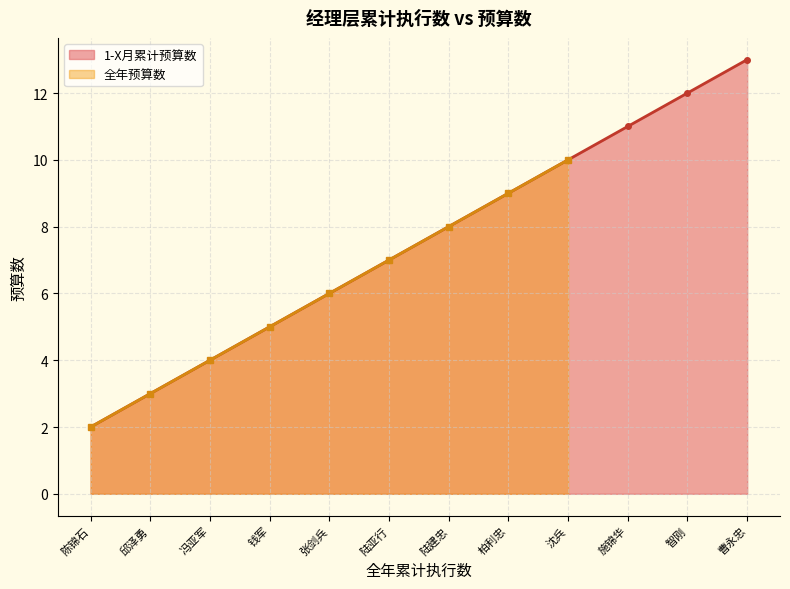

What is the maximum value shown in the chart?

13